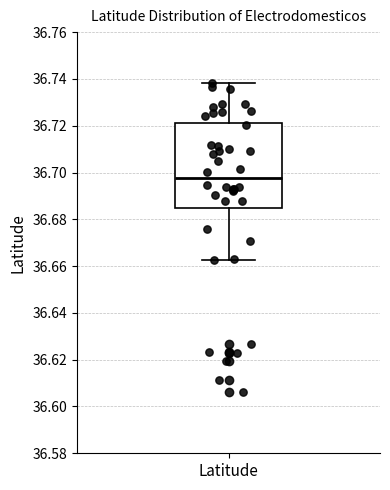

Where does the lower whisker of the box for Latitude end on the y-axis? The values are not printed on the chart, so give them approximately, as read against the axis.

36.662